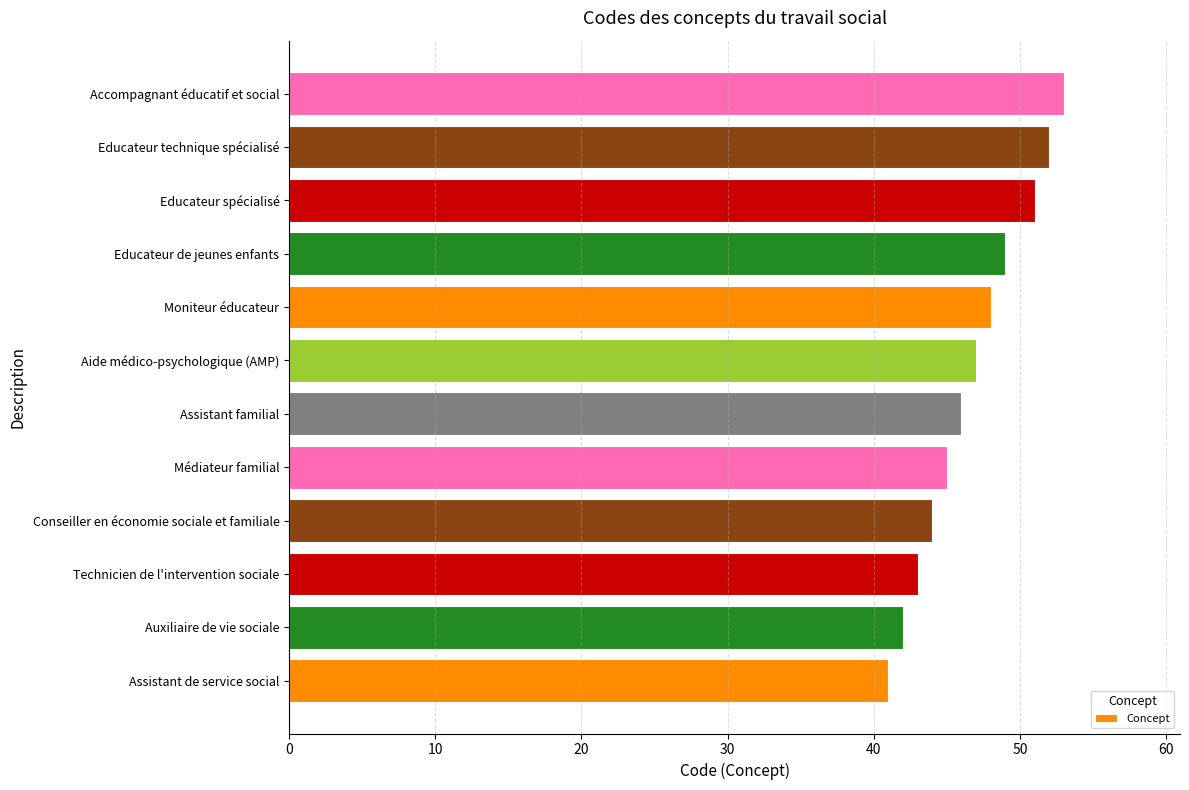

Reading top to bottom, list all the values displayed in this chart.

53	52	51	49	48	47	46	45	44	43	42	41